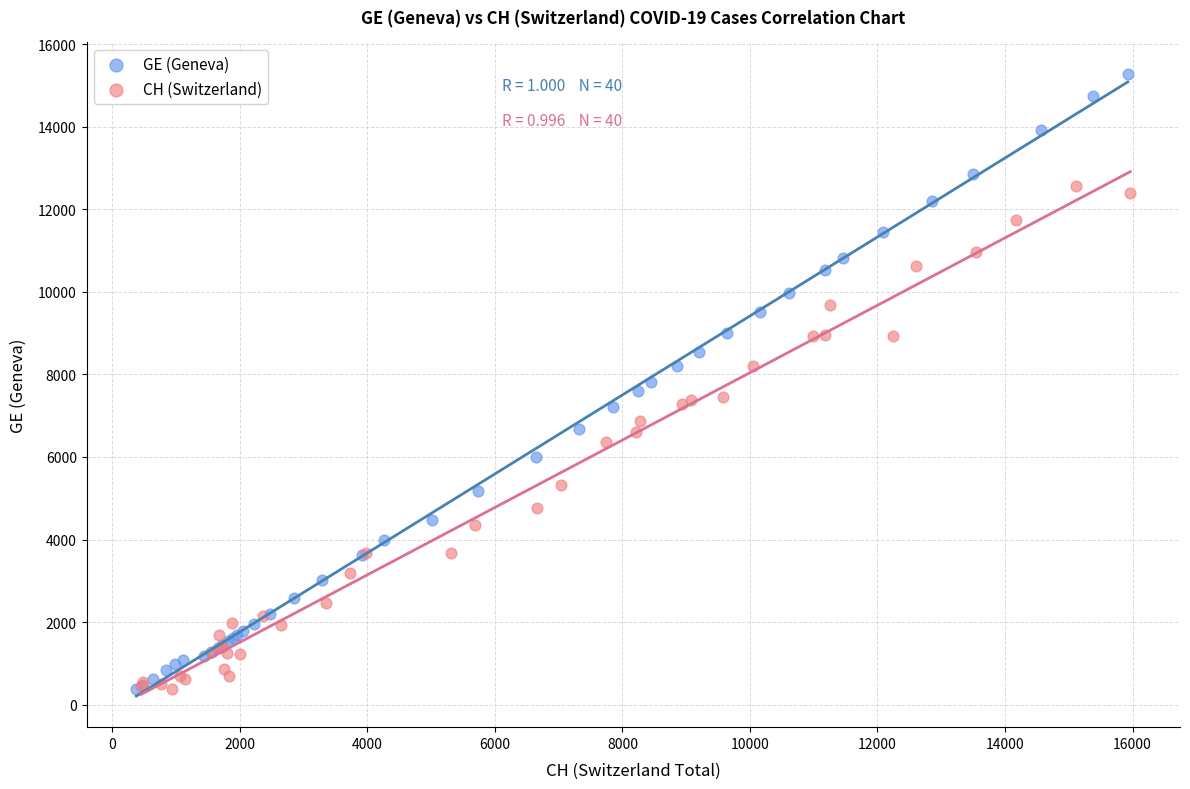

Which series has the largest Y range (max minus min)?

GE (Geneva)